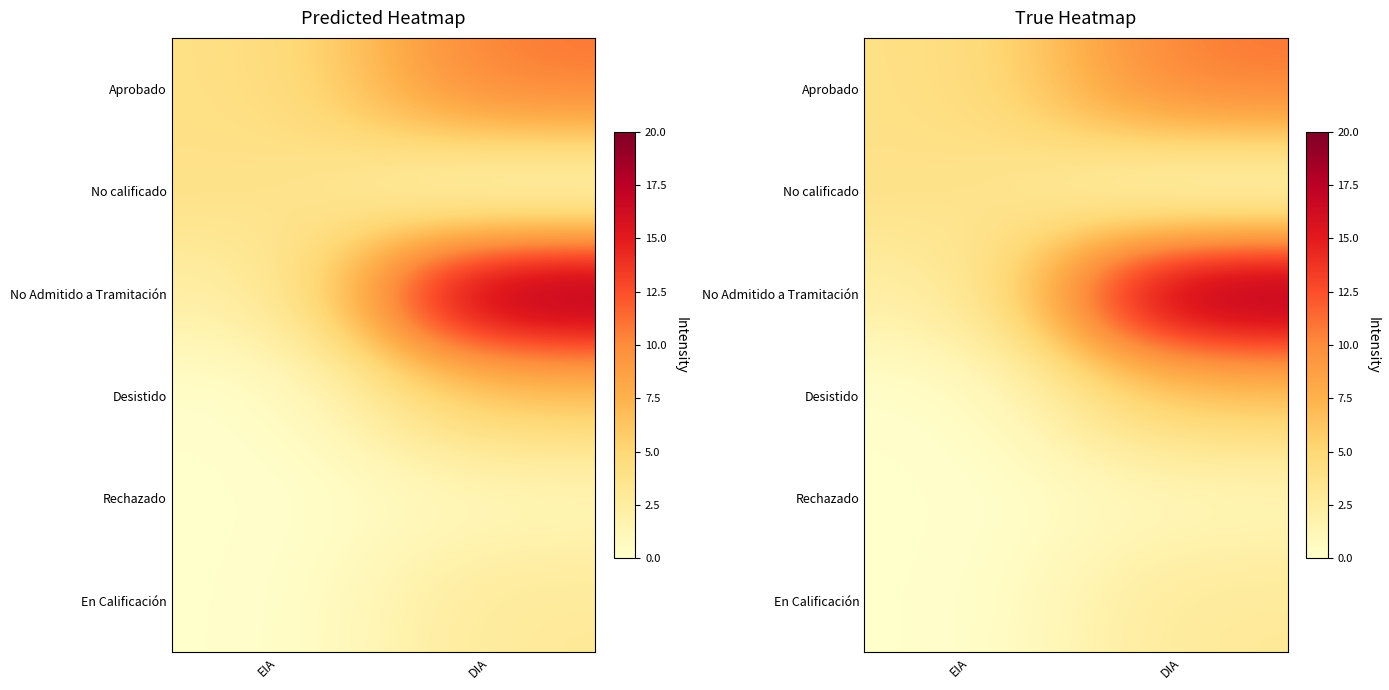

Is it true that En Calificación equals 1 at DIA?

False